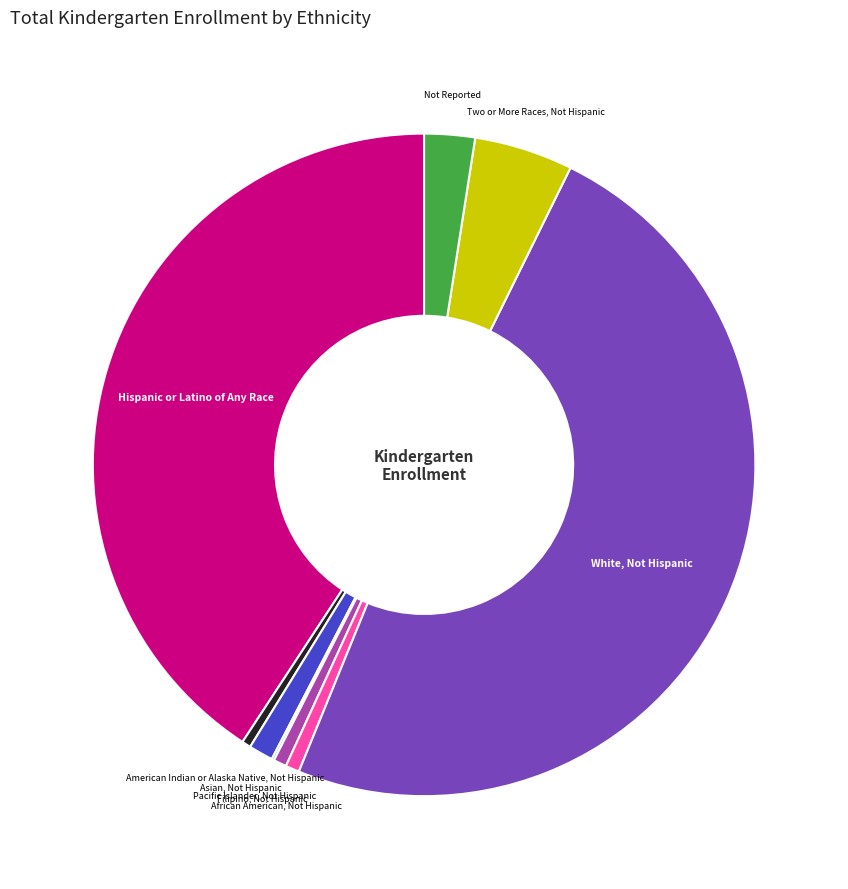

Is there a majority slice in this chart?

No